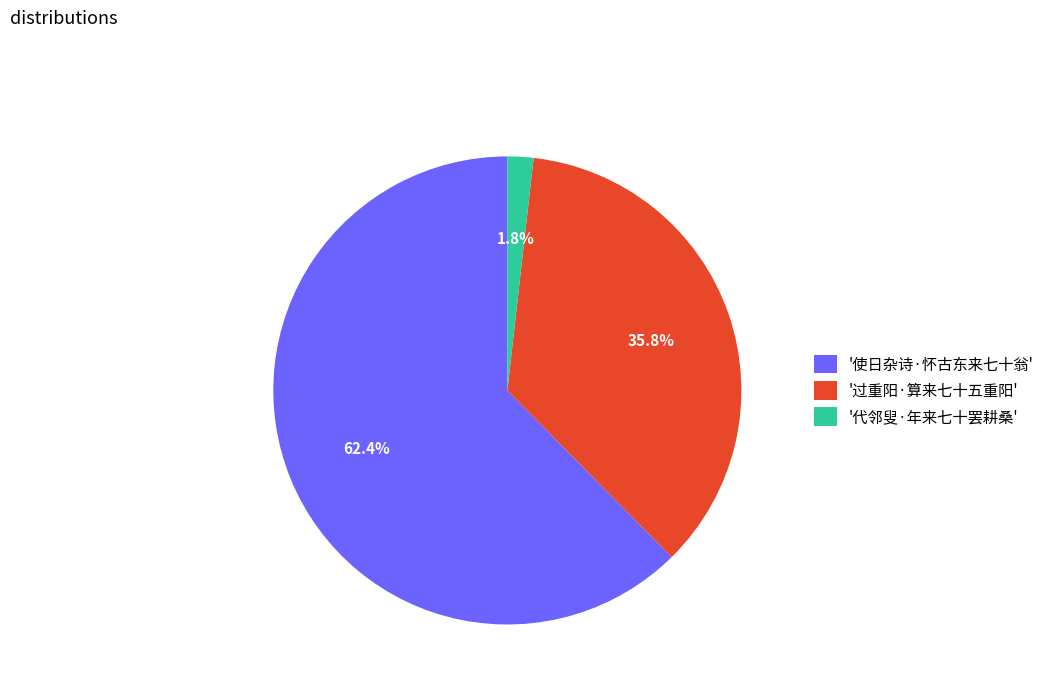

Is there any slice that represents more than half of the pie?

Yes